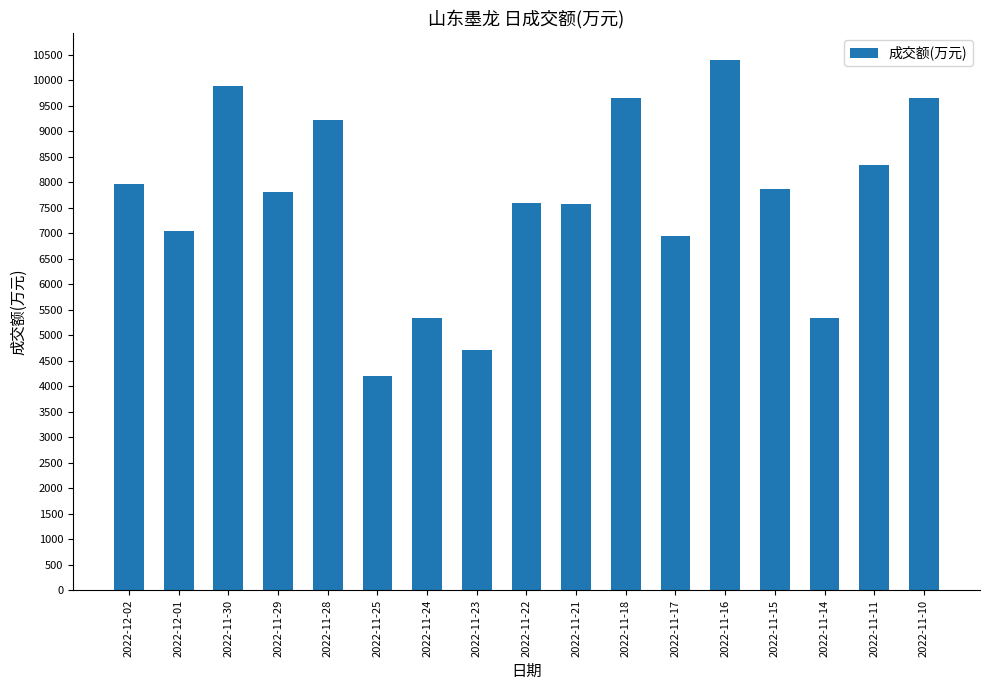

At which category does the chart reach its peak across all series?

2022-11-16